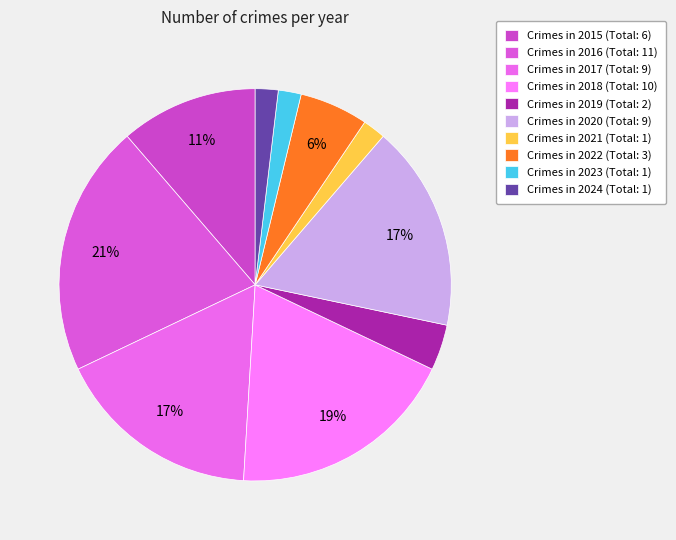

Is there any slice that represents more than half of the pie?

No